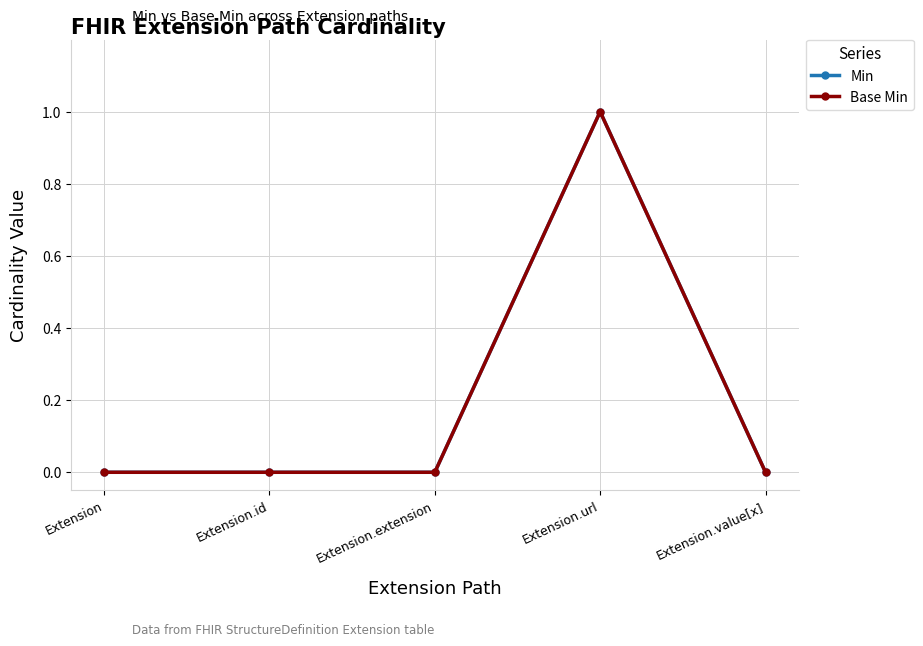

At which category is the sum across all series the highest?

Extension.url